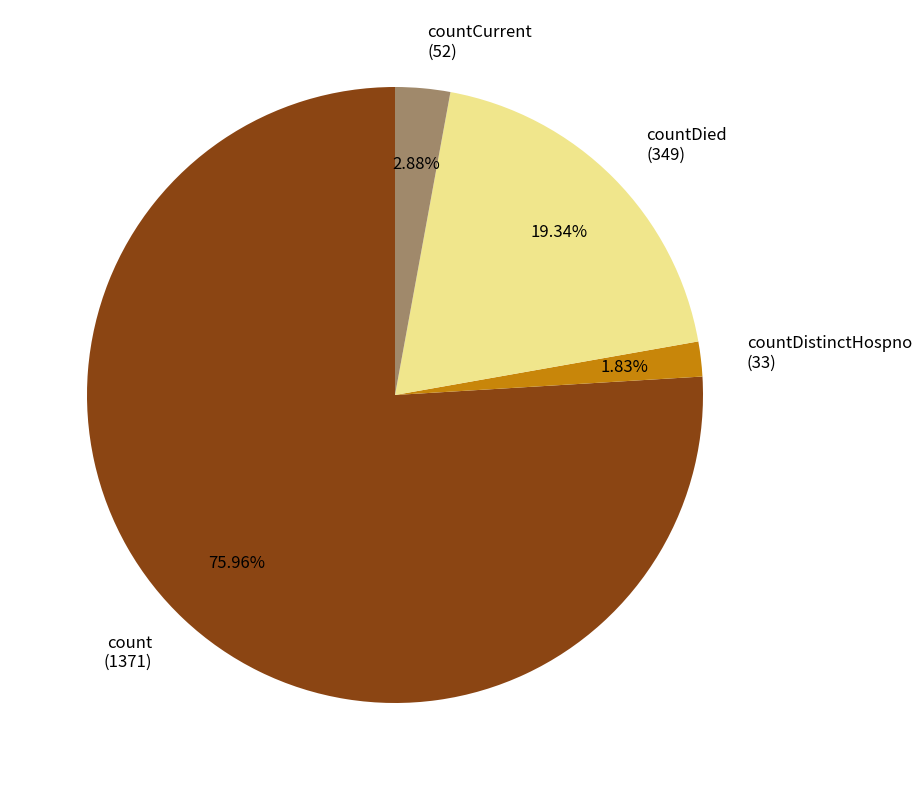

Rank the categories by value from highest to lowest.

count (1371), countDied (349), countCurrent (52), countDistinctHospno (33)